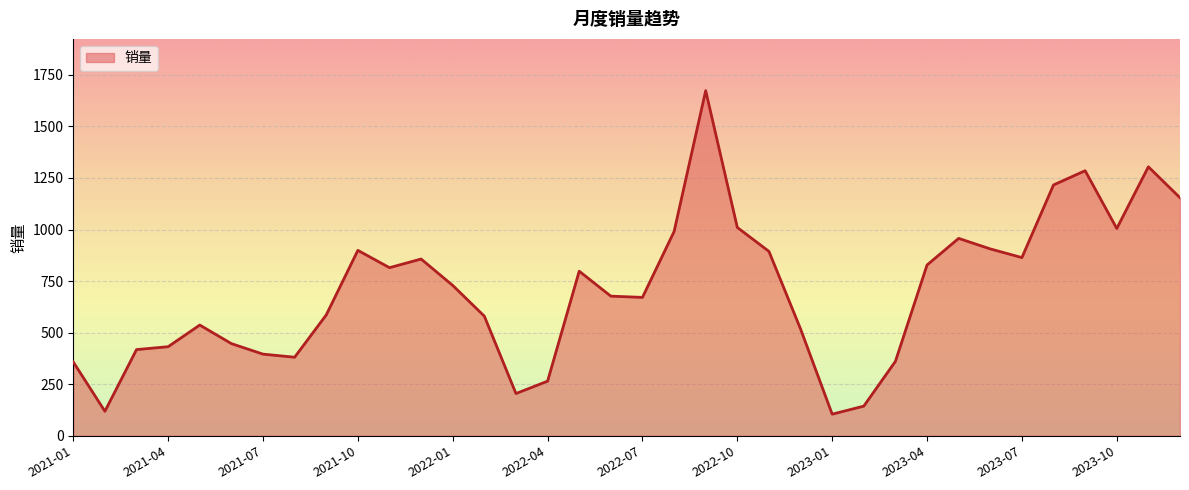

What is the smallest value displayed?

105